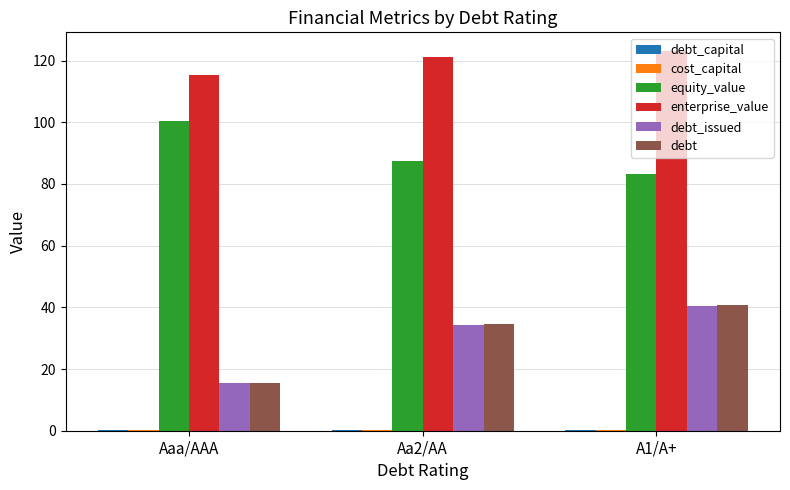

How many groups of bars are there?

3